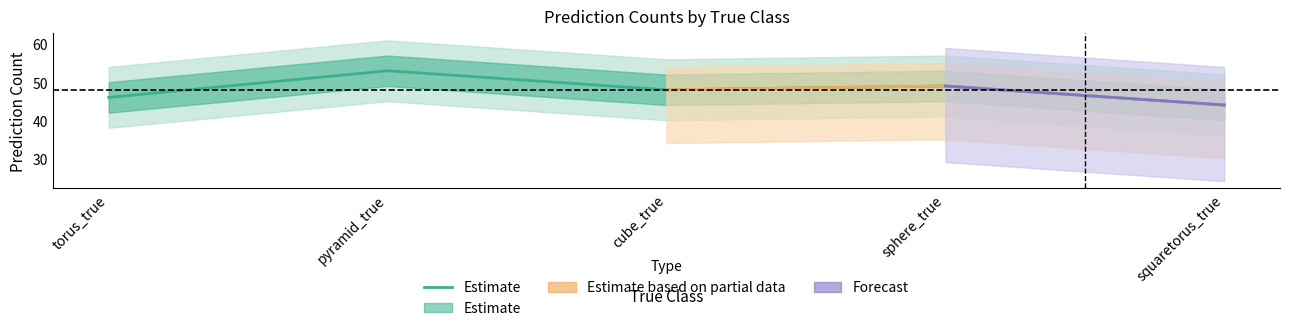

What is the greatest value displayed?

53